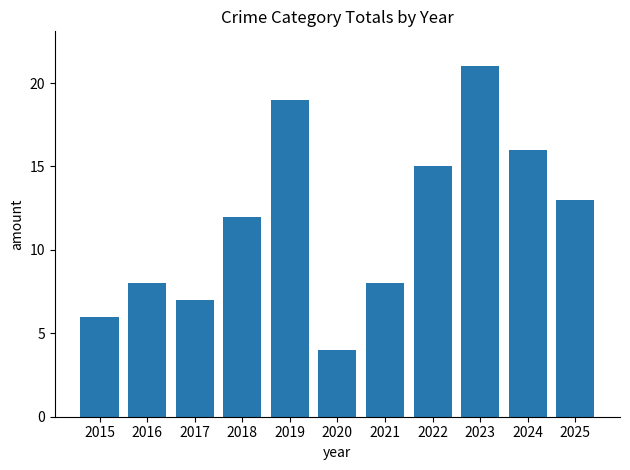

What is the value of the 9th bar from the left?

21